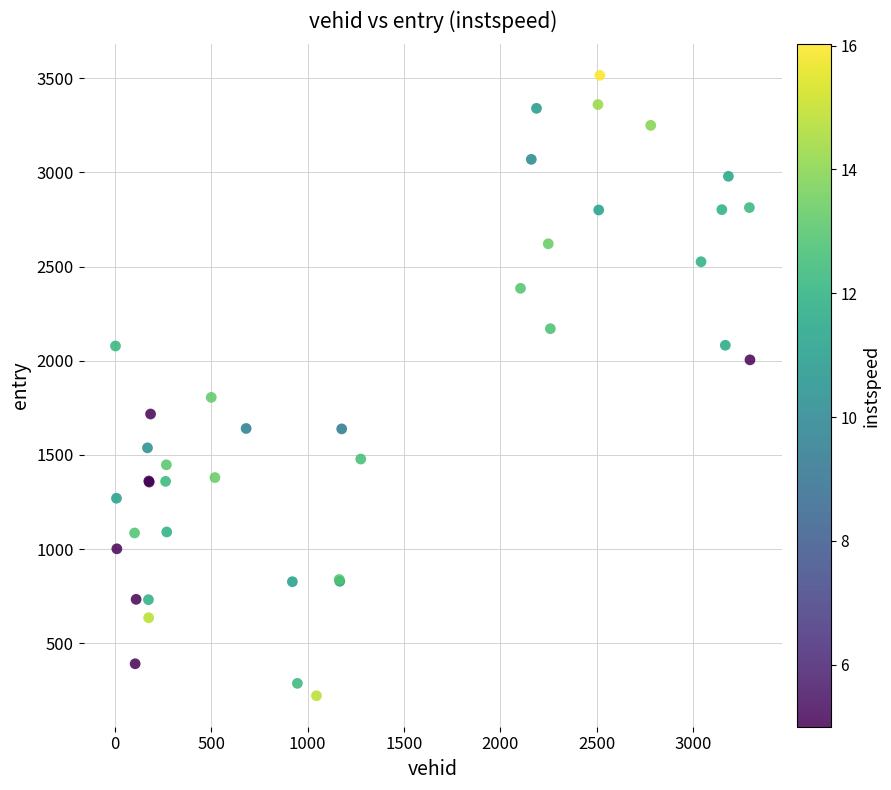

What Y value in the scatter plot is closest to 1868?

1805.7